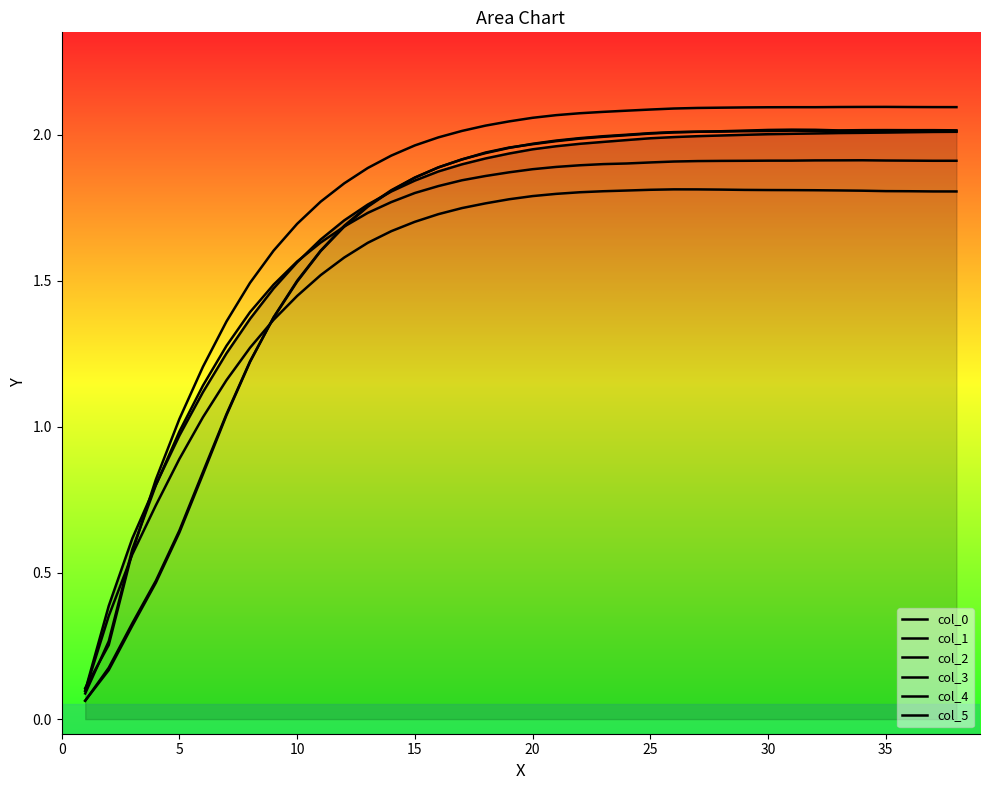

How many lines are shown in the chart?

6